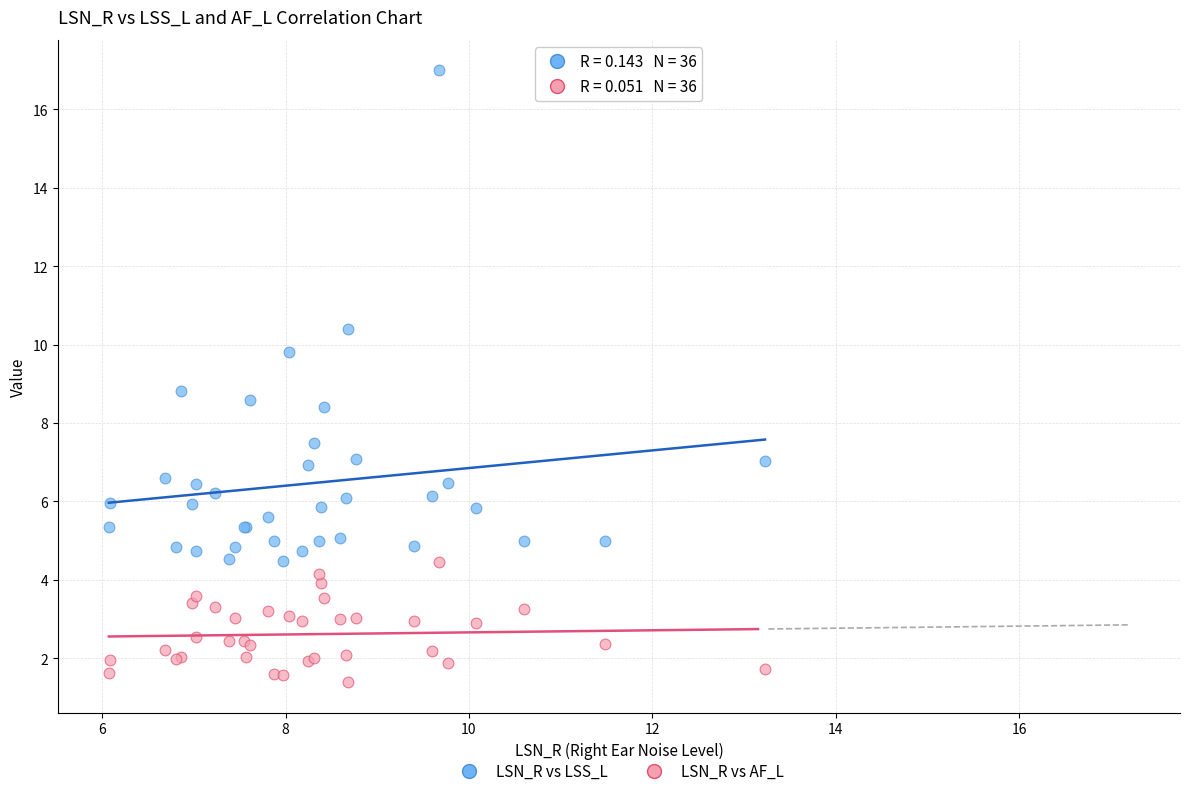

What are all the series names shown in the legend?

LSN_R vs LSS_L, LSN_R vs AF_L